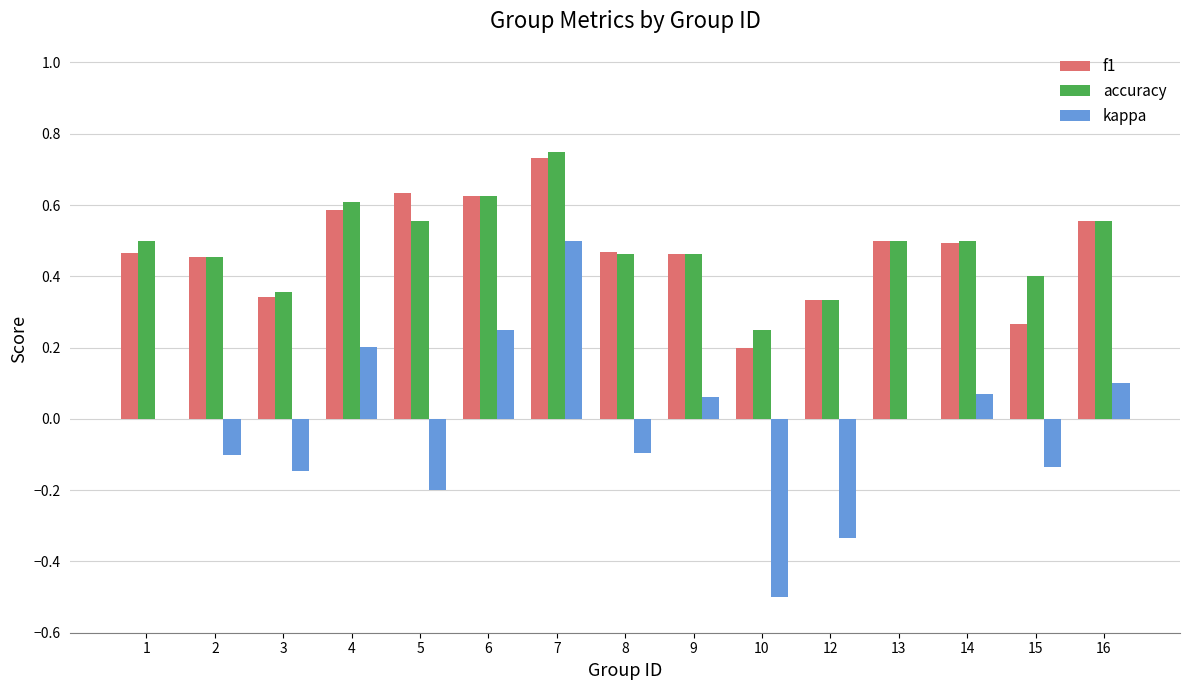

The value of accuracy at 16 is 0.6. True or false?

True